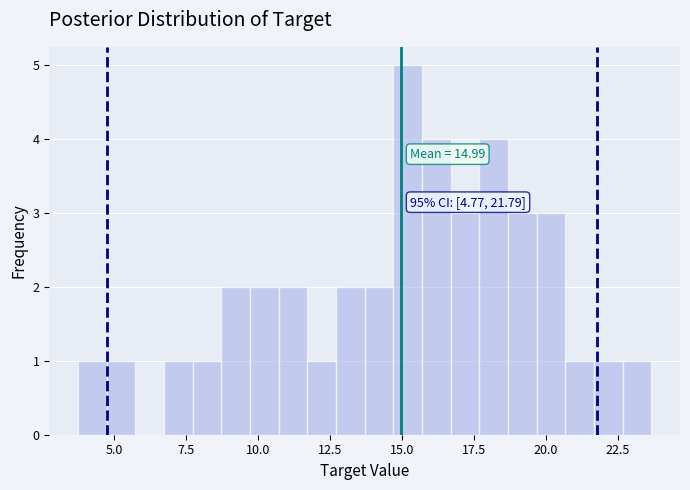

Around what value on the x-axis is the tallest bar? Give the approximate position of its centre, as read against the axis.

15.0